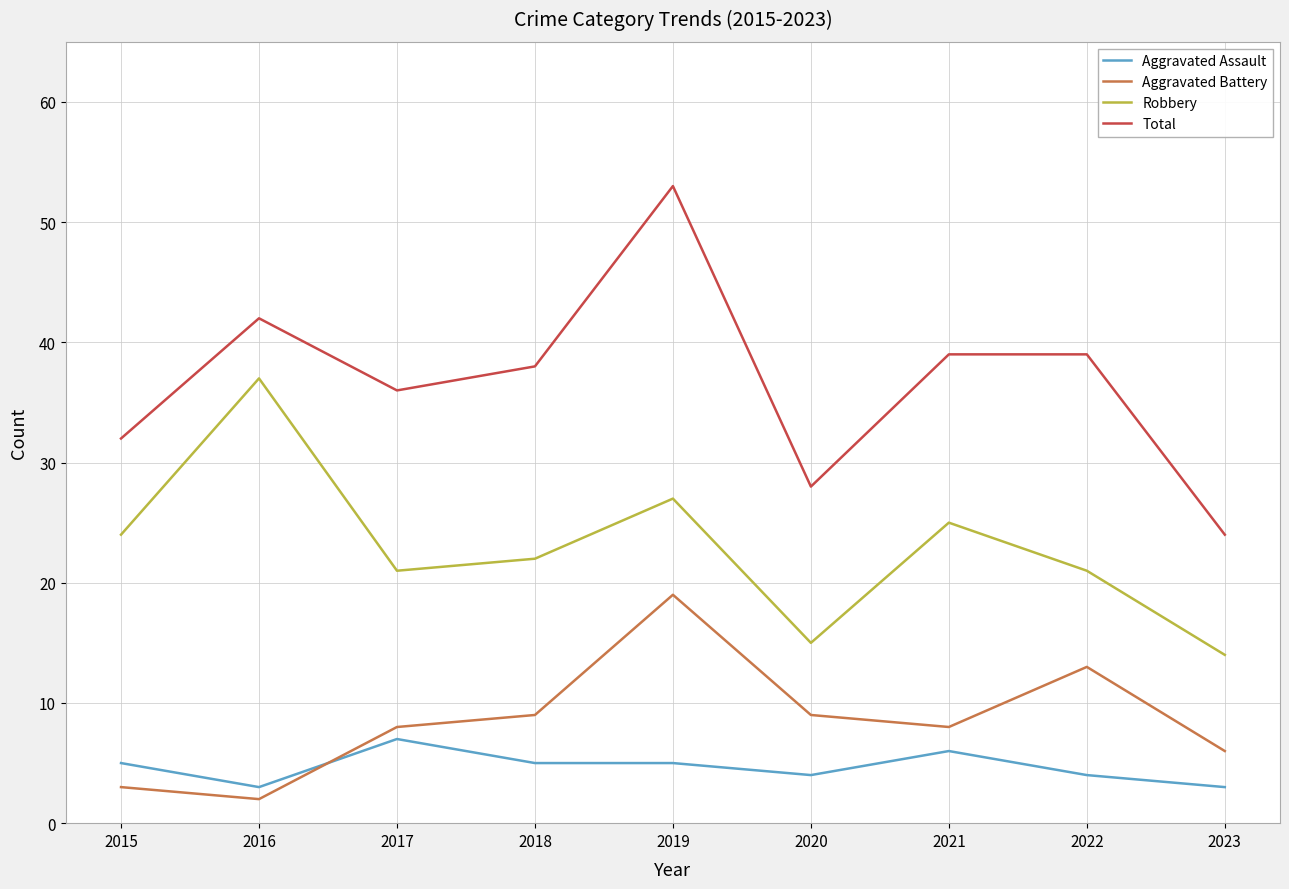

What is the total value across all series at 2016?

84